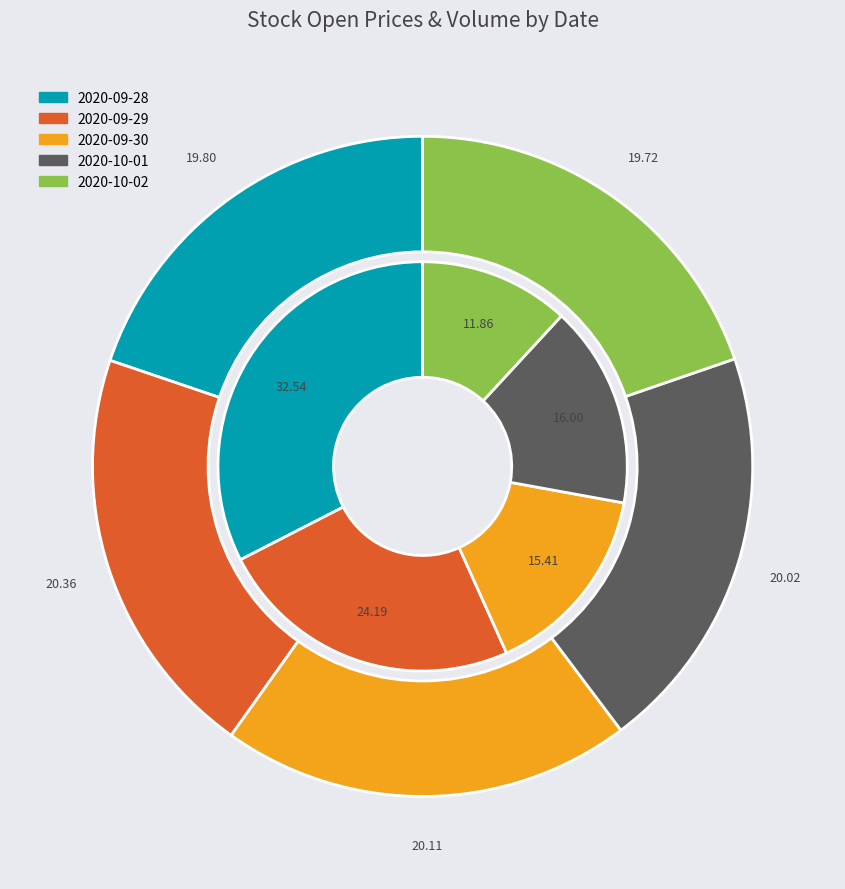

What percentage is the 2020-09-29 slice, to the nearest percent?

20%